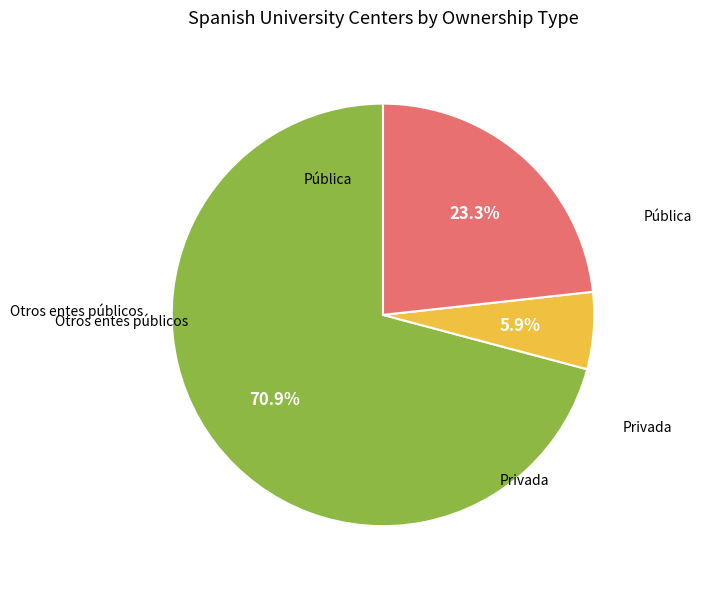

How many slices are in this pie chart?

3